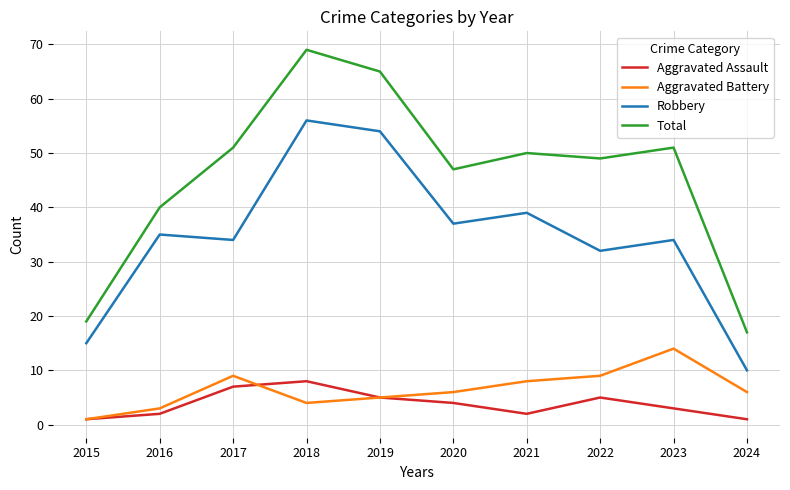

Reading left to right, what are all the values shown in this chart?

Aggravated Assault: 1	2	7	8	5	4	2	5	3	1
Aggravated Battery: 1	3	9	4	5	6	8	9	14	6
Robbery: 15	35	34	56	54	37	39	32	34	10
Total: 19	40	51	69	65	47	50	49	51	17